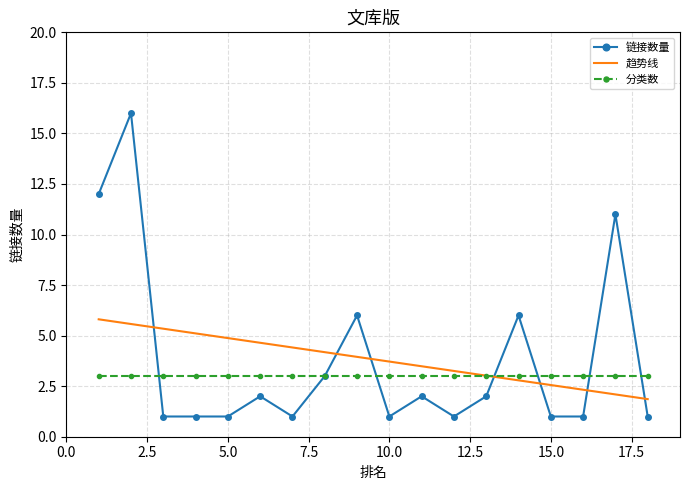

How many times do 趋势线 and 链接数量 cross each other?

7